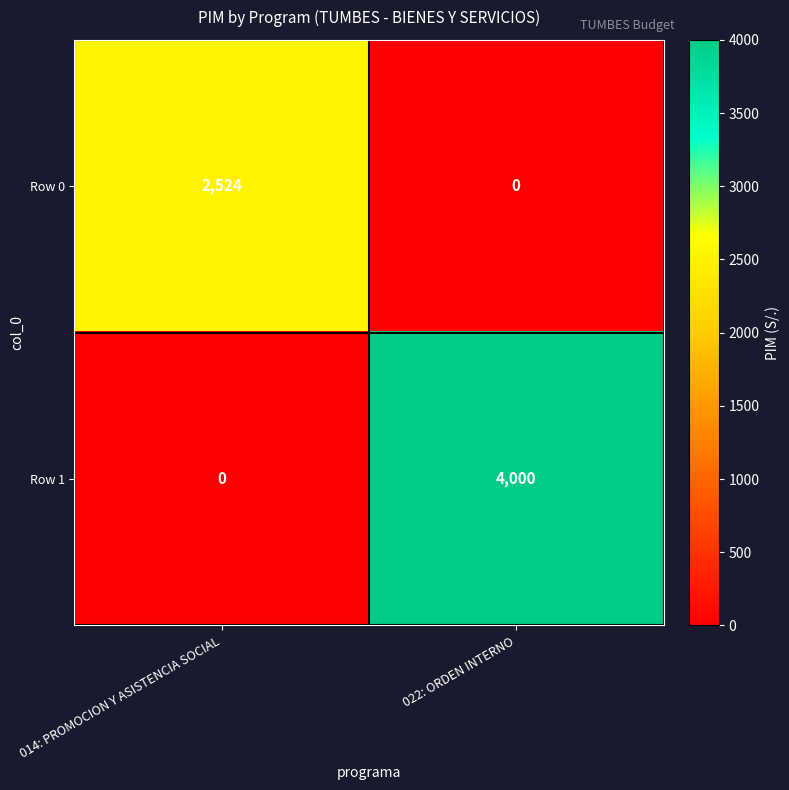

Reading left to right, extract all data points from this chart.

Row 0: 014: PROMOCION Y ASISTENCIA SOCIAL=2524	022: ORDEN INTERNO=0
Row 1: 014: PROMOCION Y ASISTENCIA SOCIAL=0	022: ORDEN INTERNO=4000